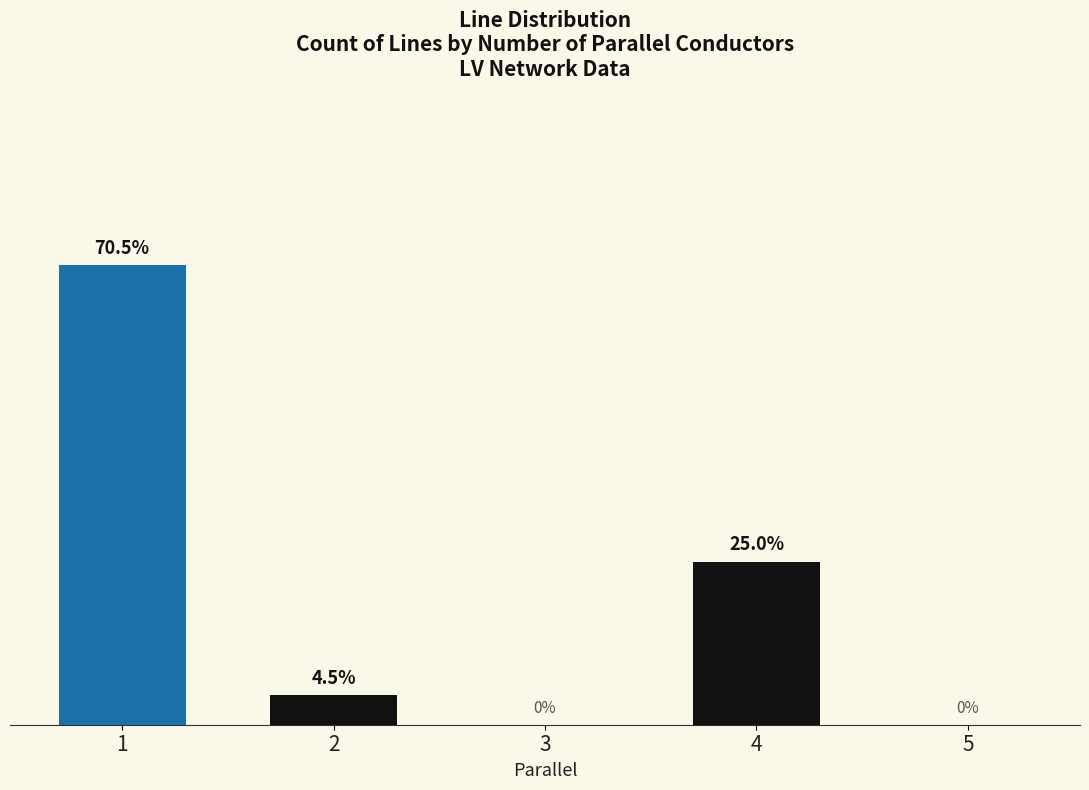

Is it true that the value at 3 is 0?

True